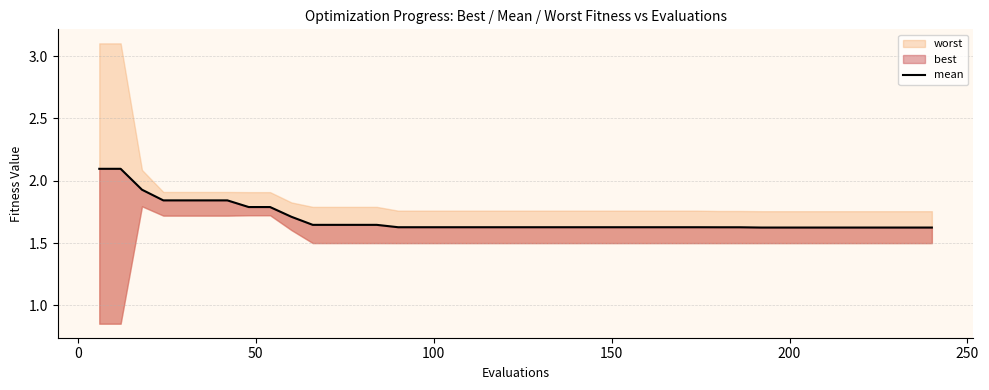

What is the approximate value at 250?

1.8